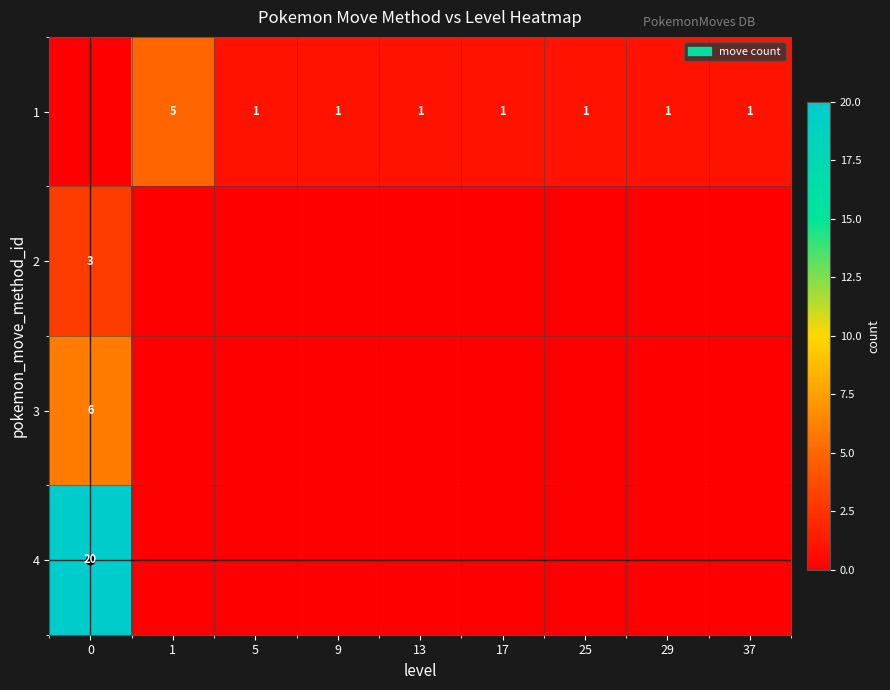

The value of 1 at 29 is 1. True or false?

True